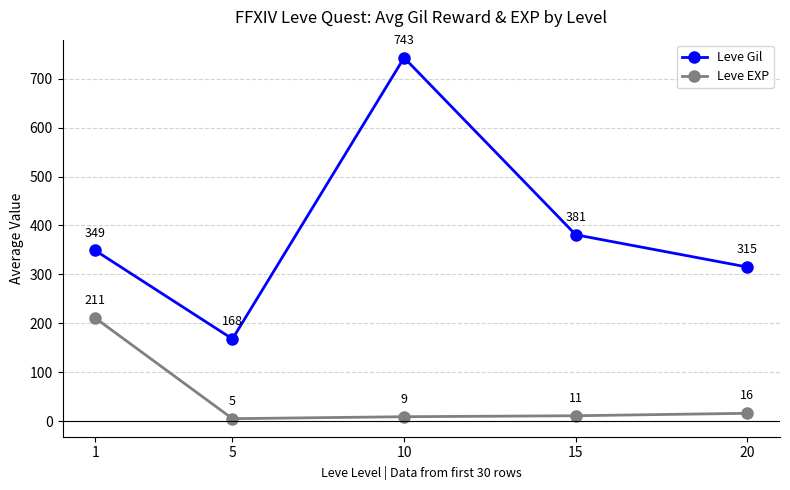

How many interior local peaks does the Leve Gil series have?

1